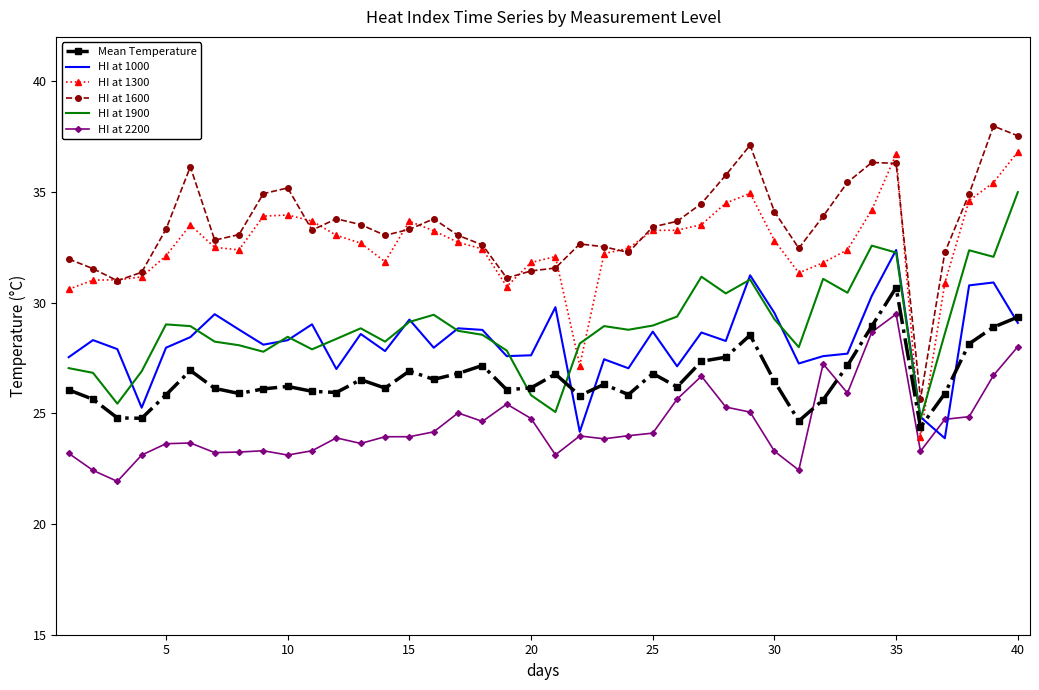

True or false: HI at 1600 and HI at 1000 intersect in this chart.

False